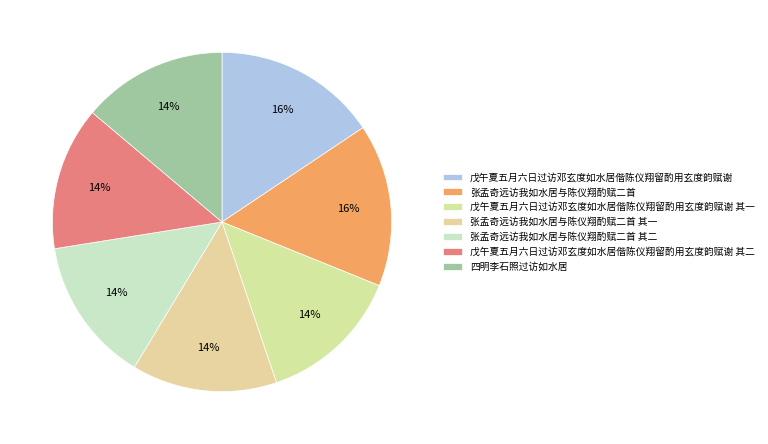

Rank the categories by value from lowest to highest.

戊午夏五月六日过访邓玄度如水居偕陈仪翔留酌用玄度韵赋谢 其一, 戊午夏五月六日过访邓玄度如水居偕陈仪翔留酌用玄度韵赋谢 其二, 四明李石照过访如水居, 张孟奇远访我如水居与陈仪翔酌赋二首 其一, 张孟奇远访我如水居与陈仪翔酌赋二首 其二, 张孟奇远访我如水居与陈仪翔酌赋二首, 戊午夏五月六日过访邓玄度如水居偕陈仪翔留酌用玄度韵赋谢